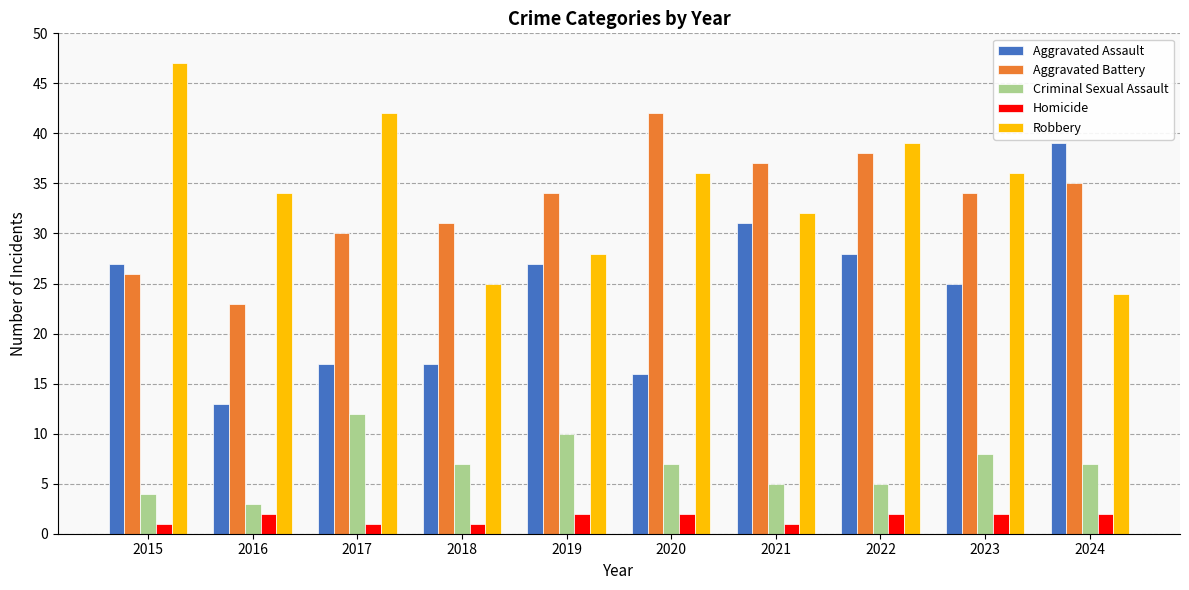

What is the total value across all series at 2015?

105